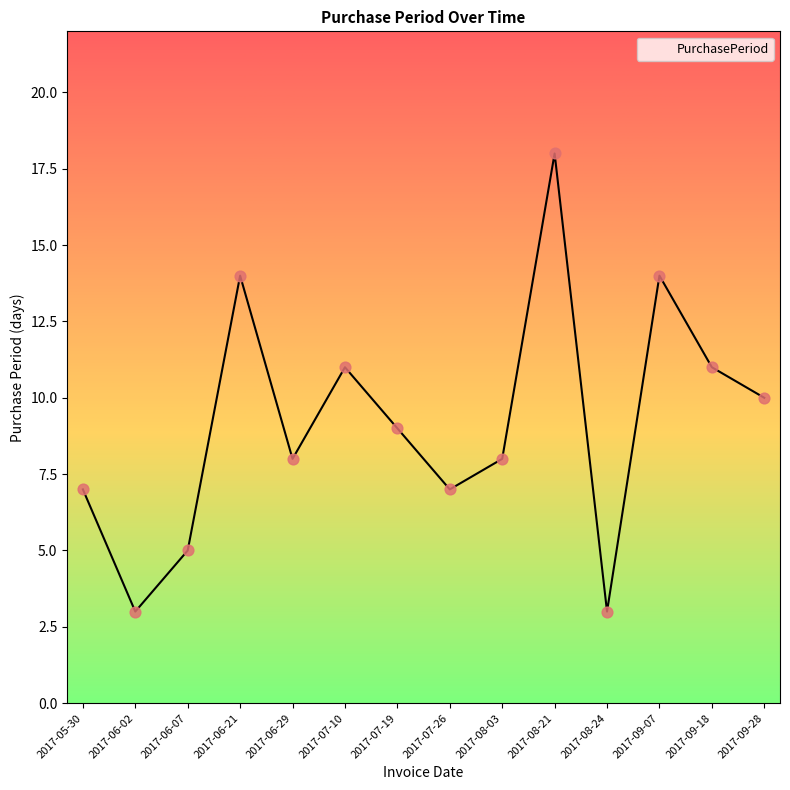

What is the change in value from 2017-08-03 to 2017-08-24?

-5